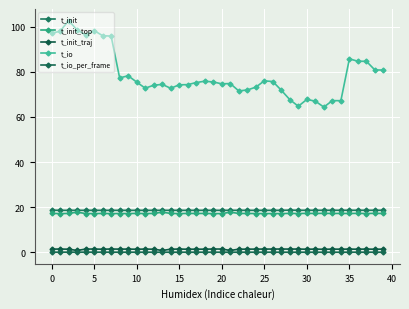

What is the maximum value shown in the chart?

102.7